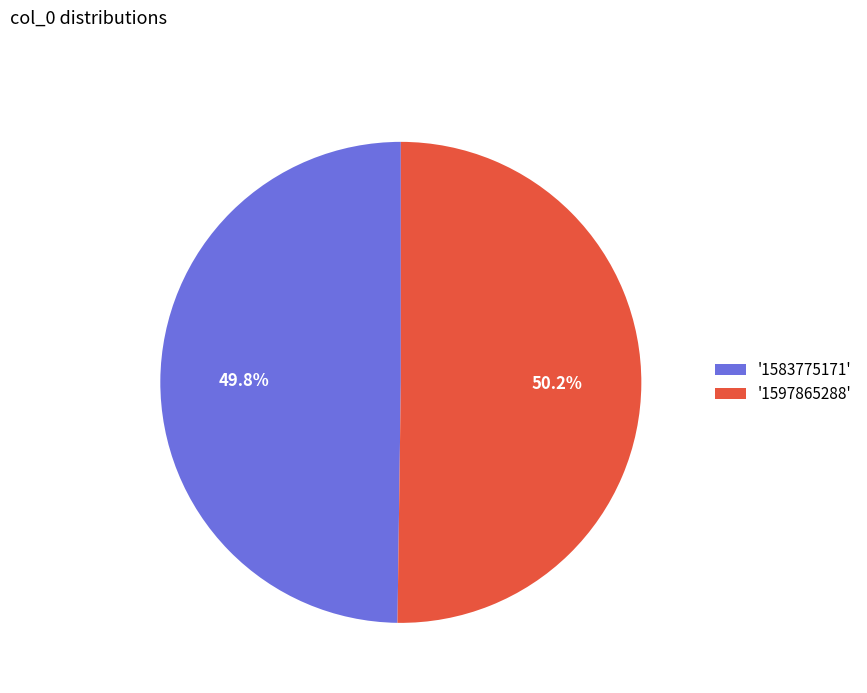

Count the number of slices in the pie.

2